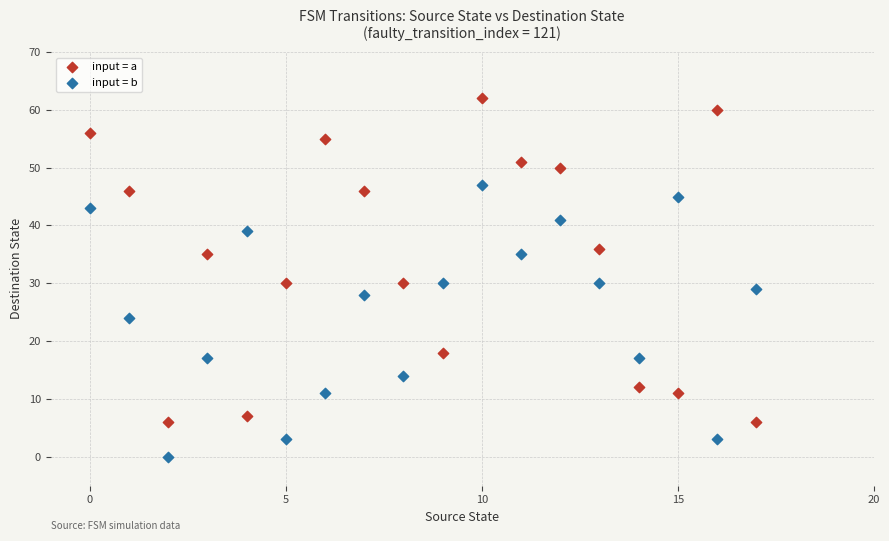

Across all data points, what is the range of Y values (max minus min)?

62